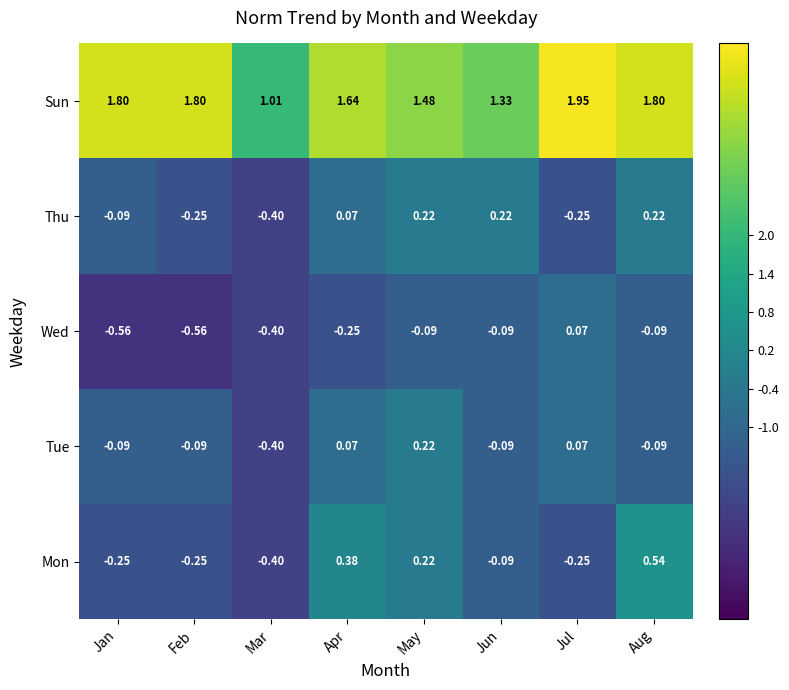

What is the spread (max minus min) of values at Jul?

2.2